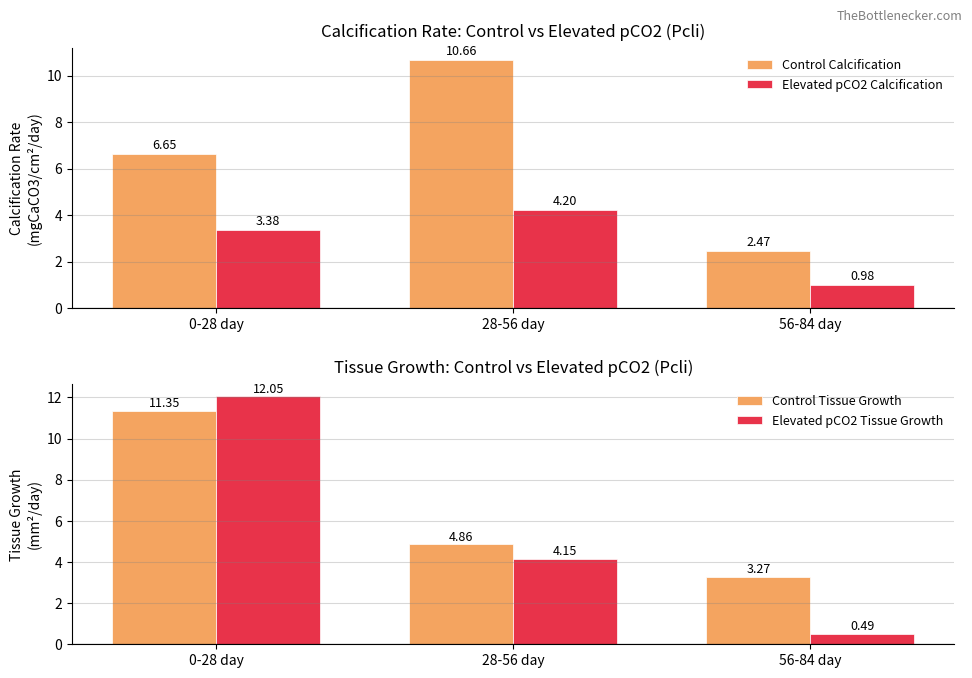

What is the minimum value shown in the chart?

0.5